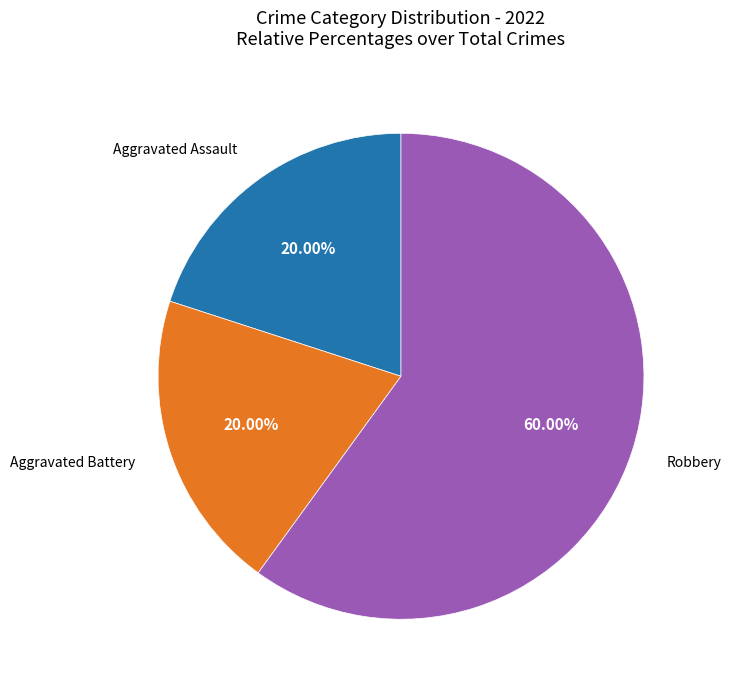

How many segments does this pie chart have?

3